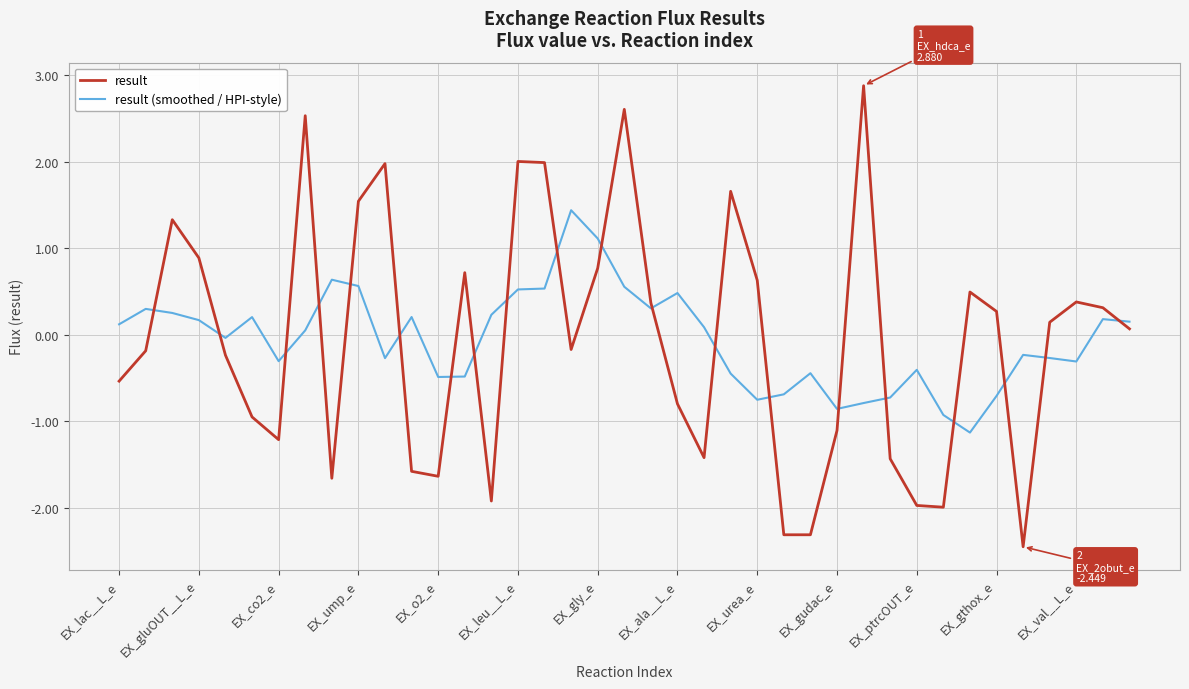

What is the difference between the second highest and second lowest values in the result series?

4.9